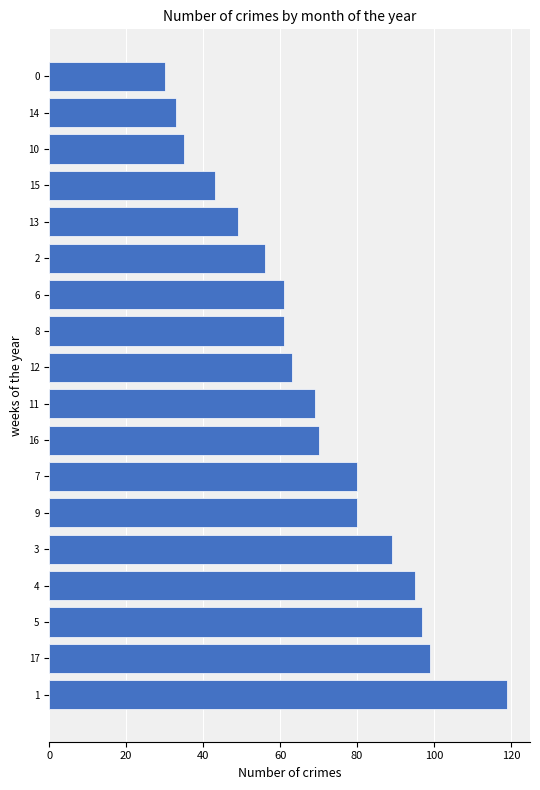

What is the average value?

68